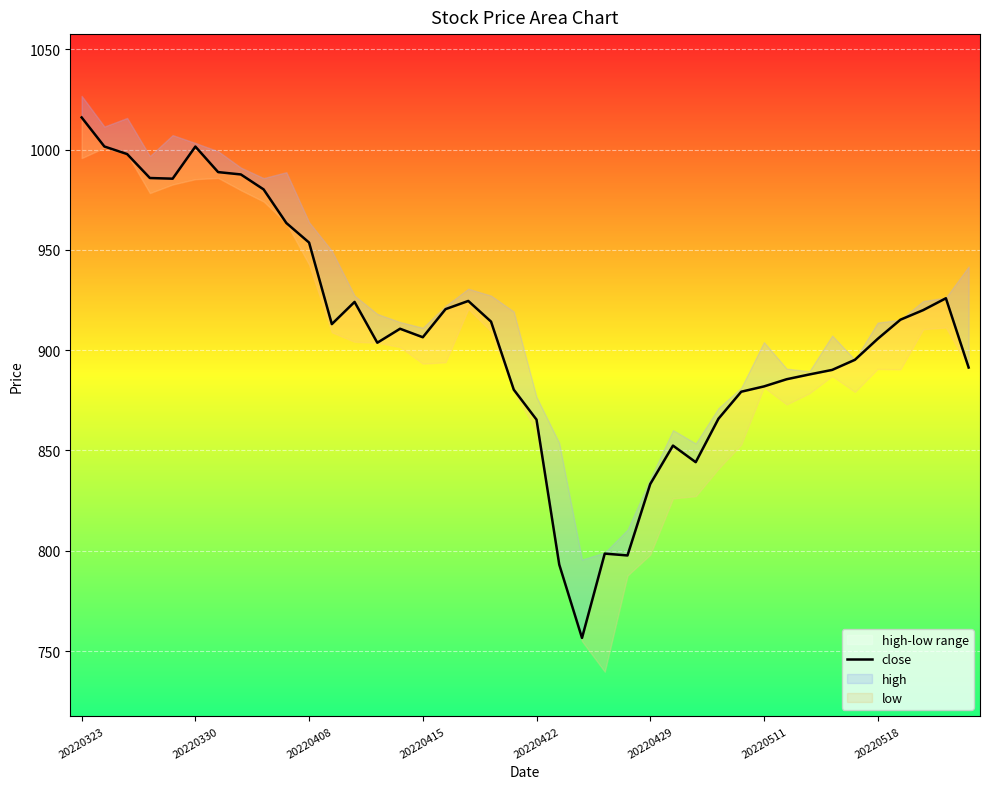

How many categories are shown in the chart?

40